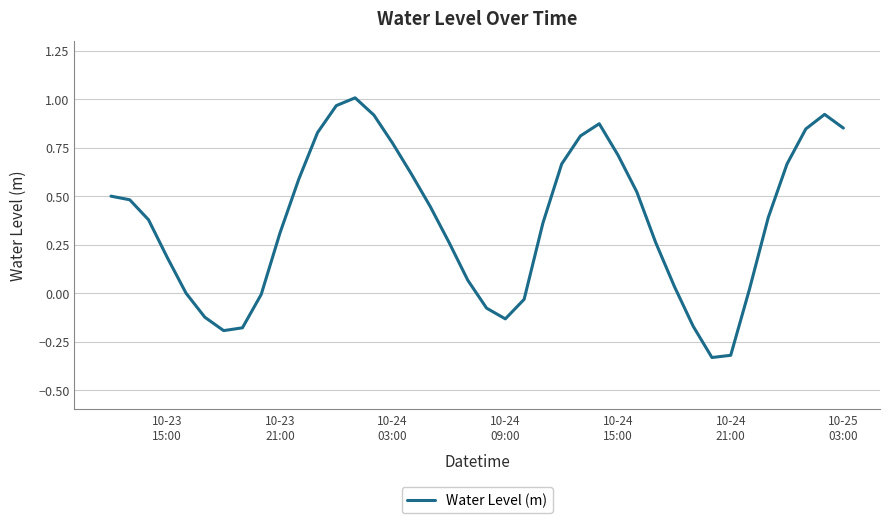

What is the difference between the maximum and minimum values?

1.3